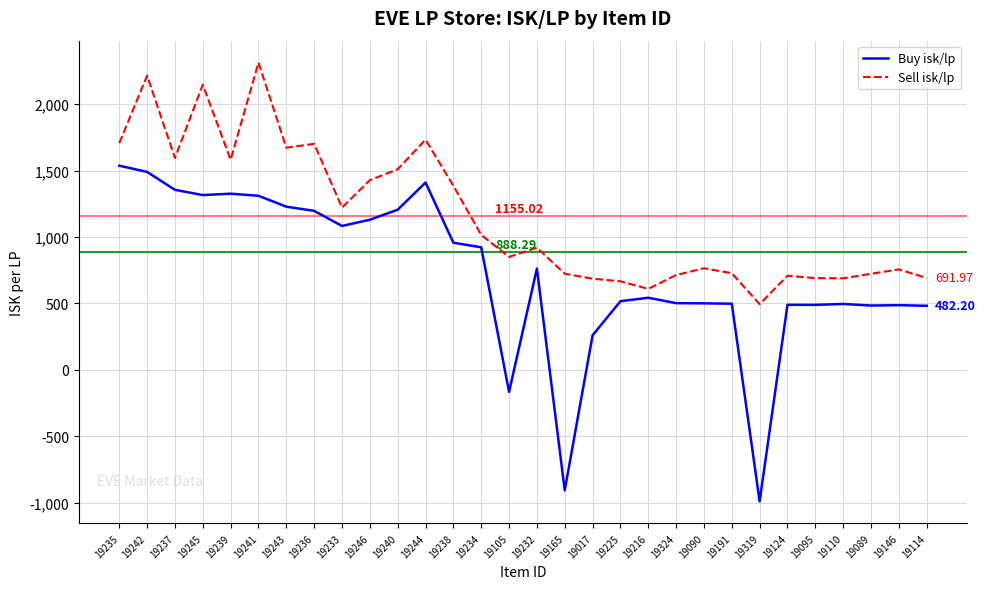

What is the difference between the maximum and minimum values in the Buy isk/lp series?

2528.3